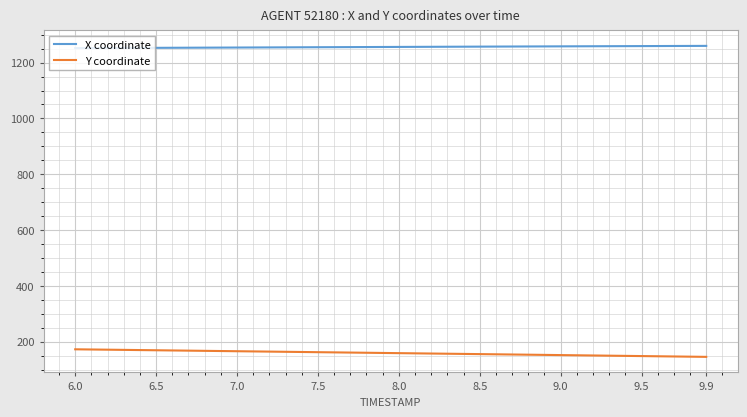

What is the difference between the maximum and minimum values in the Y coordinate series?

27.1